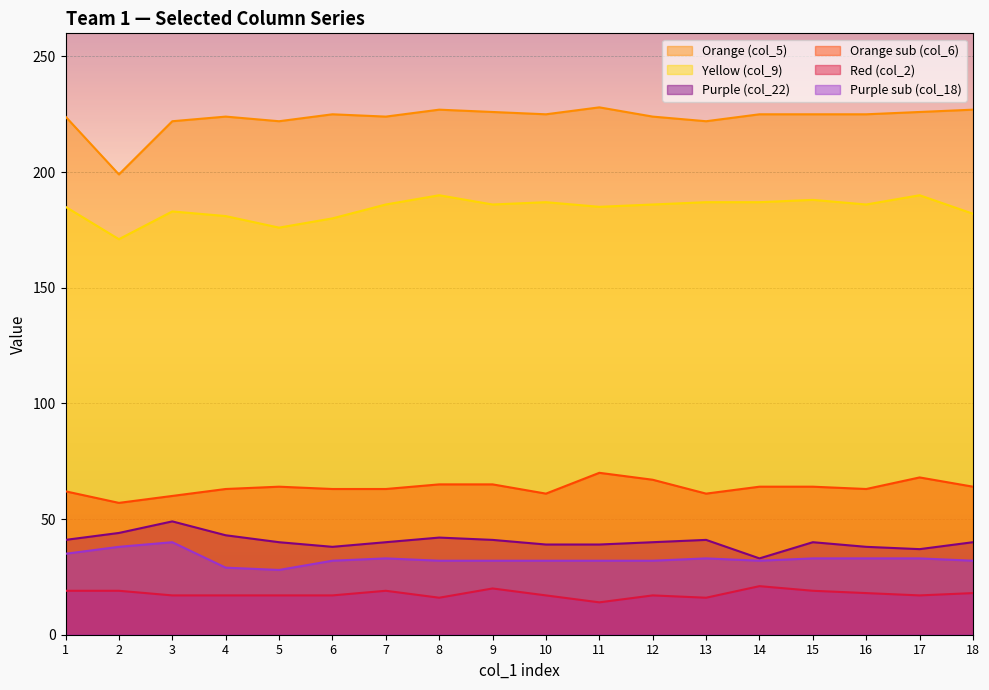

How many distinct data groups are displayed?

6